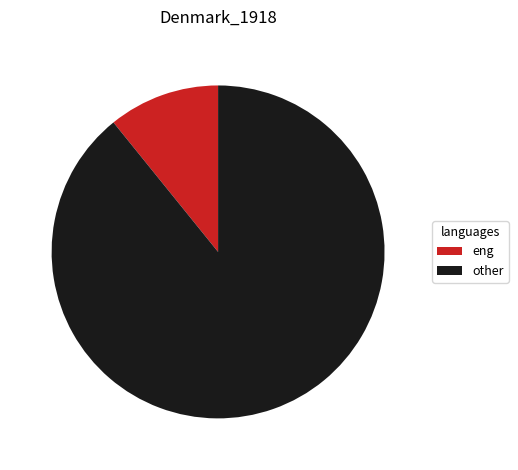

The other slice represents 97% of the pie. True or false?

False